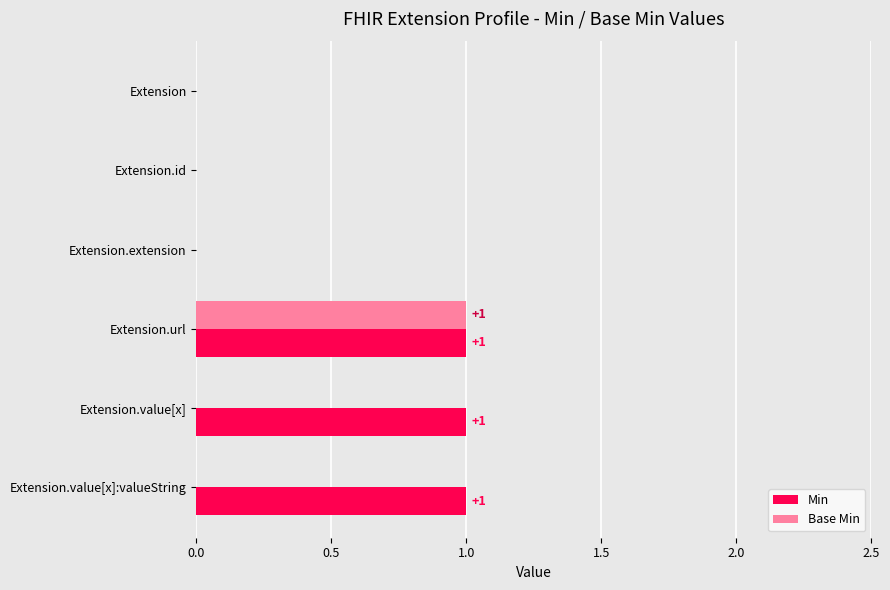

What is the sum of all Min values?

3